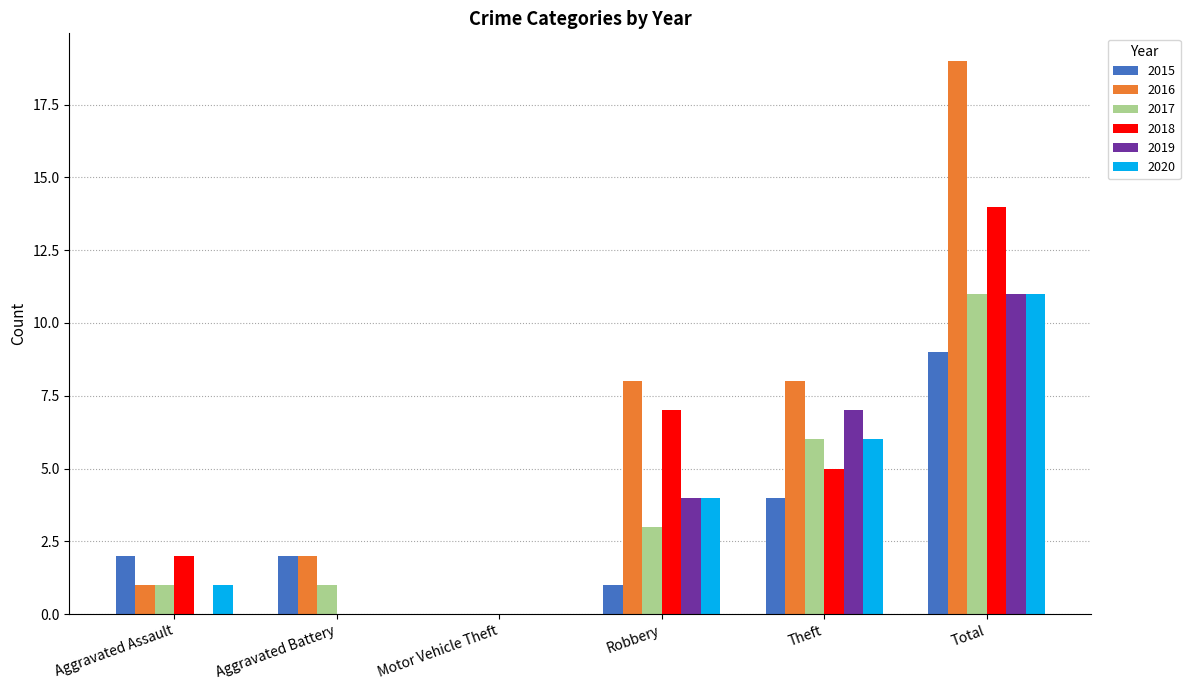

Reading left to right, list all the values displayed in this chart.

2015: Aggravated Assault=2	Aggravated Battery=2	Motor Vehicle Theft=0	Robbery=1	Theft=4	Total=9
2016: Aggravated Assault=1	Aggravated Battery=2	Motor Vehicle Theft=0	Robbery=8	Theft=8	Total=19
2017: Aggravated Assault=1	Aggravated Battery=1	Motor Vehicle Theft=0	Robbery=3	Theft=6	Total=11
2018: Aggravated Assault=2	Aggravated Battery=0	Motor Vehicle Theft=0	Robbery=7	Theft=5	Total=14
2019: Aggravated Assault=0	Aggravated Battery=0	Motor Vehicle Theft=0	Robbery=4	Theft=7	Total=11
2020: Aggravated Assault=1	Aggravated Battery=0	Motor Vehicle Theft=0	Robbery=4	Theft=6	Total=11